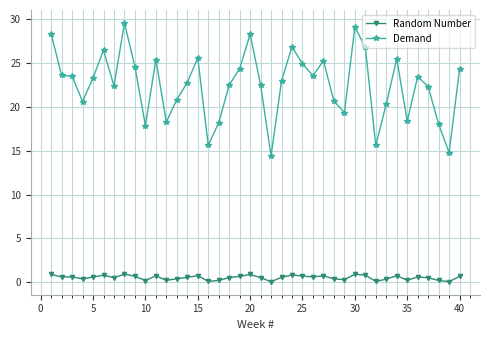

What is the maximum value shown in the chart?

29.6